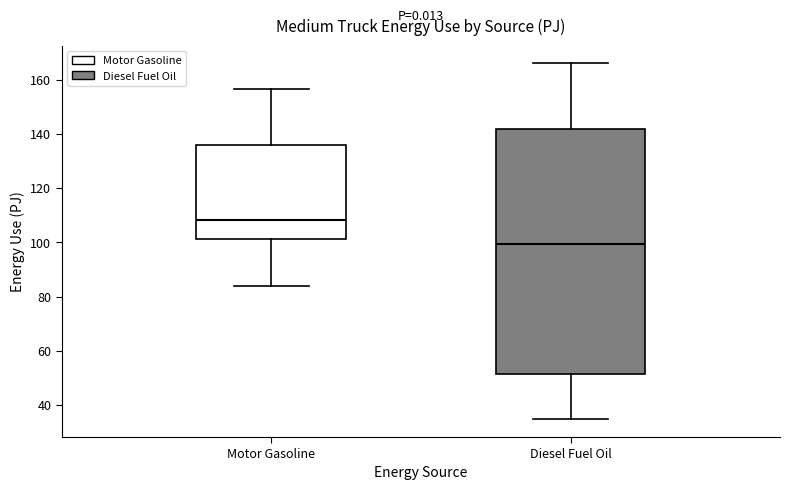

Where does the lower whisker of the box for Motor Gasoline end on the y-axis? The values are not printed on the chart, so give them approximately, as read against the axis.

84